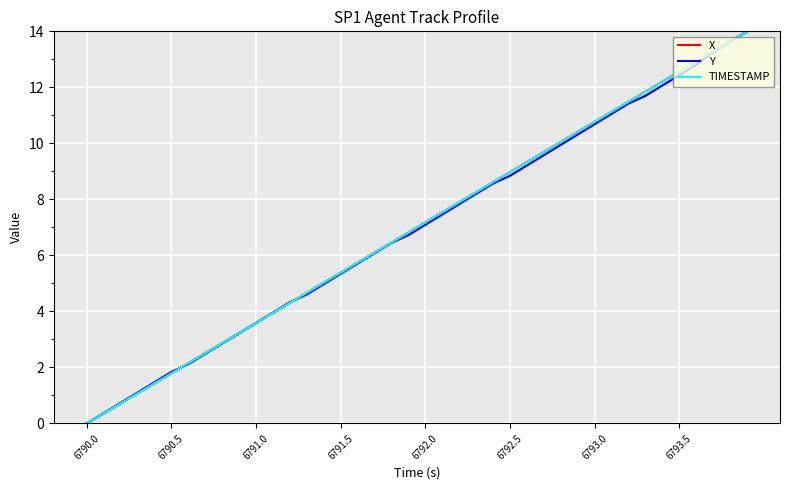

What is the maximum value for X?

14.0